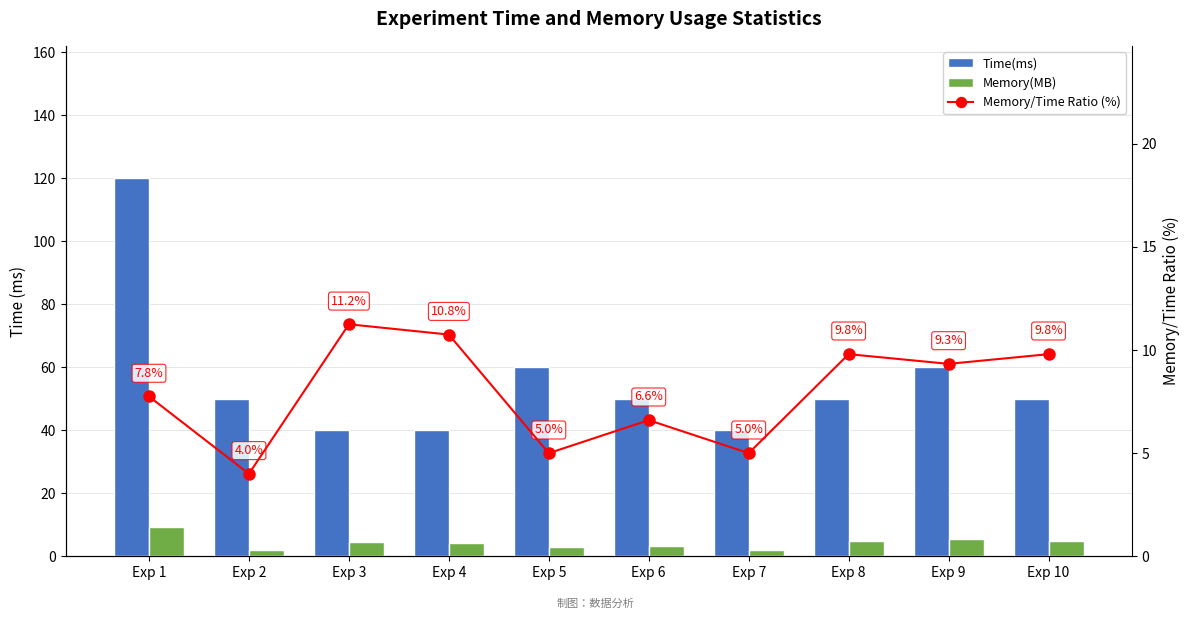

Reading left to right, what are all the values shown in this chart?

Time(ms): 120.0	50.0	40.0	40.0	60.0	50.0	40.0	50.0	60.0	50.0
Memory(MB): 9.3	2.0	4.5	4.3	3.0	3.3	2.0	4.9	5.6	4.9
Memory/Time Ratio (%): 7.8	4.0	11.2	10.8	5.0	6.6	5.0	9.8	9.3	9.8